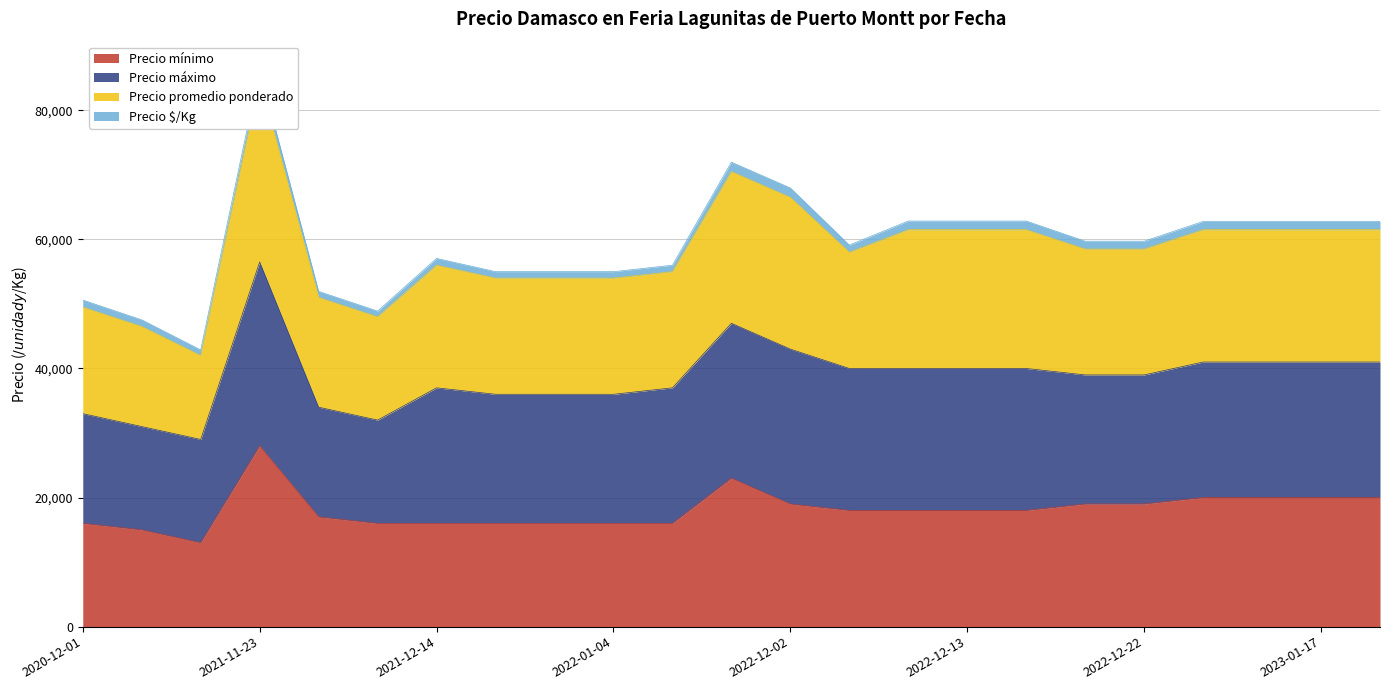

At which label does Precio mínimo reach its peak?

2021-11-23